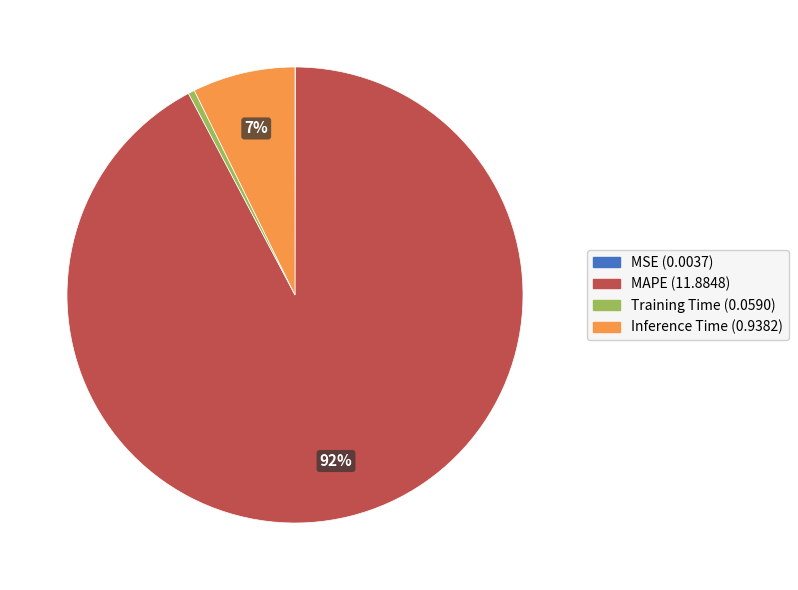

To the nearest percent, what percentage of the pie is Inference Time?

7%